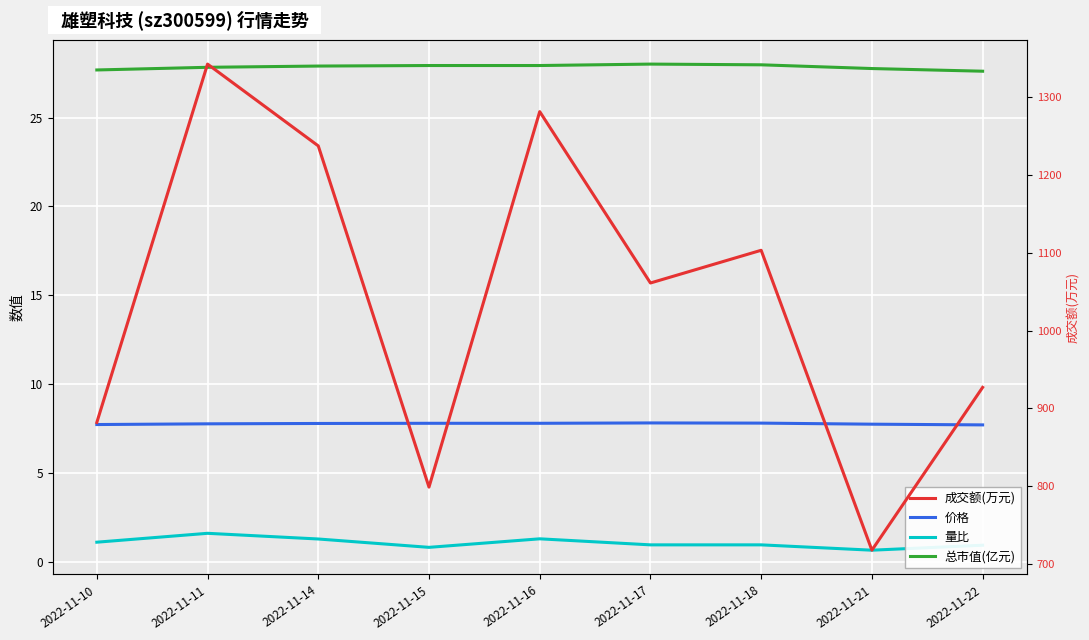

Read the 总市值(亿元) value at 2022-11-10.

27.7